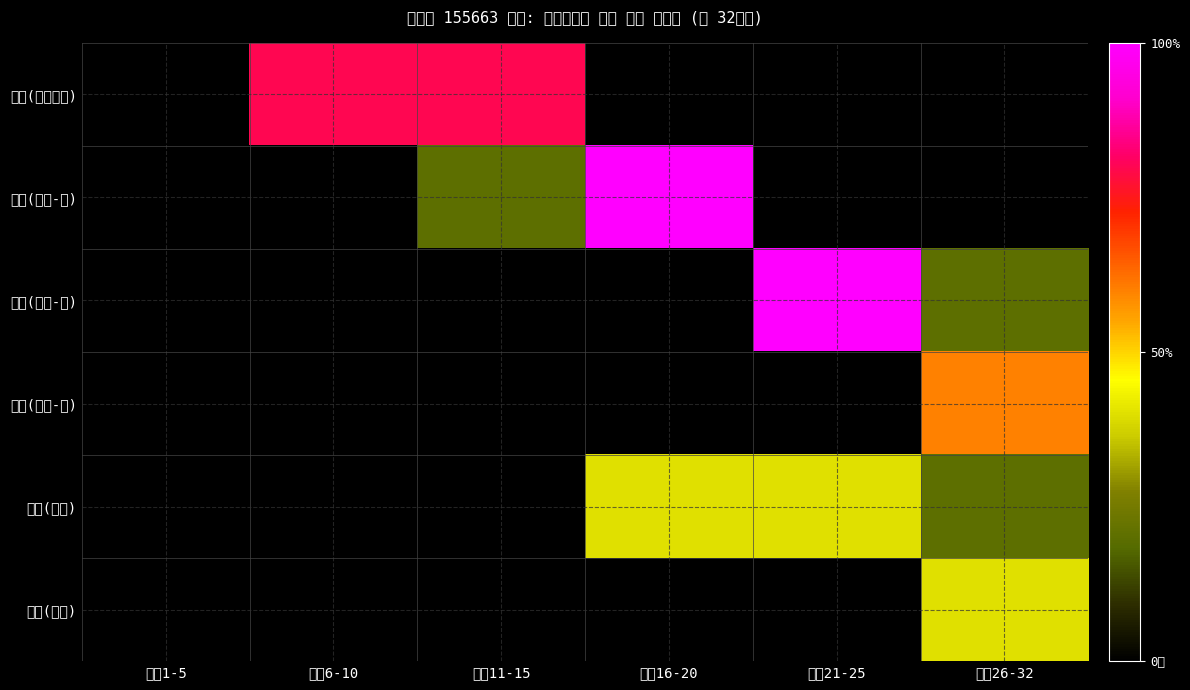

Between 문장16-20 and 문장1-5, which is larger?

문장16-20